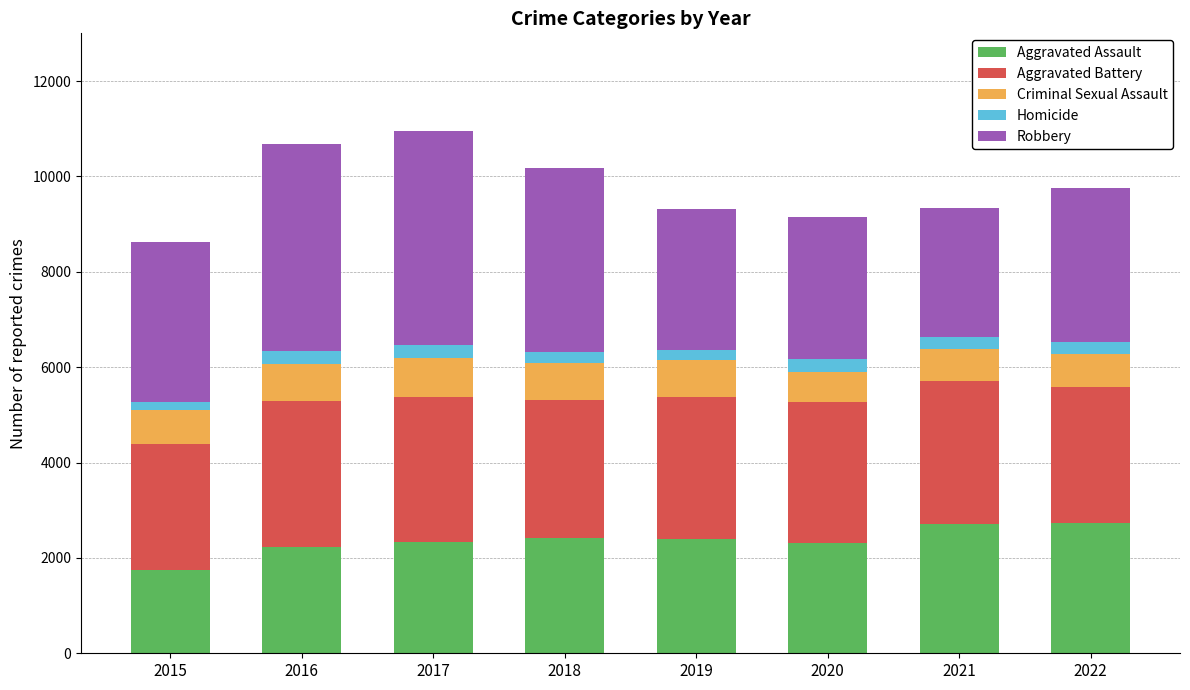

The Aggravated Assault series shows 4453 at 2021. True or false?

False